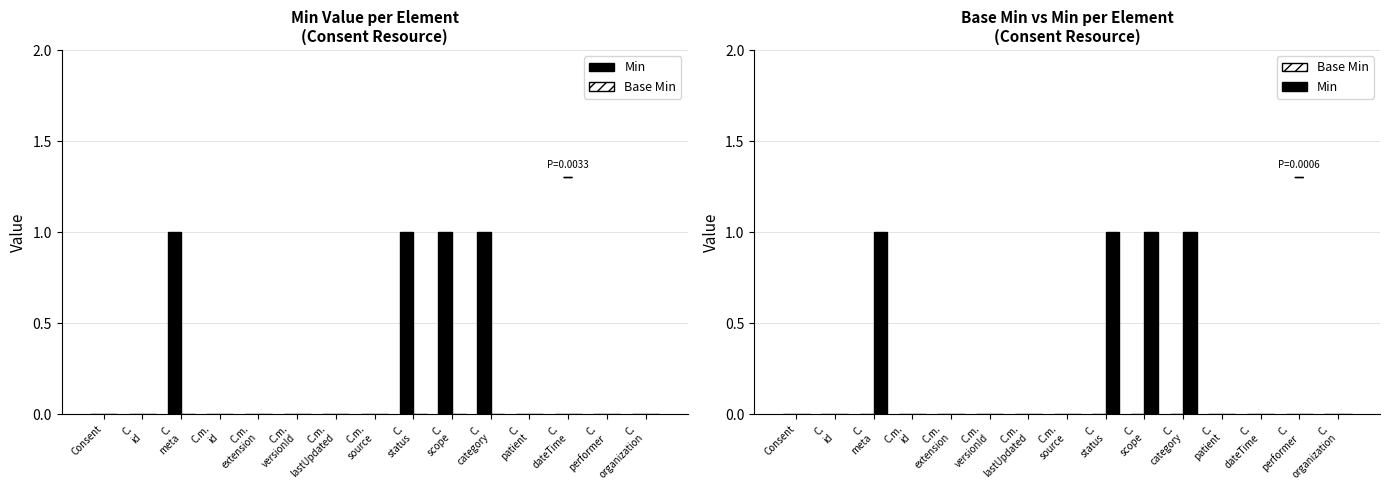

Which series has the largest total across all categories?

Min